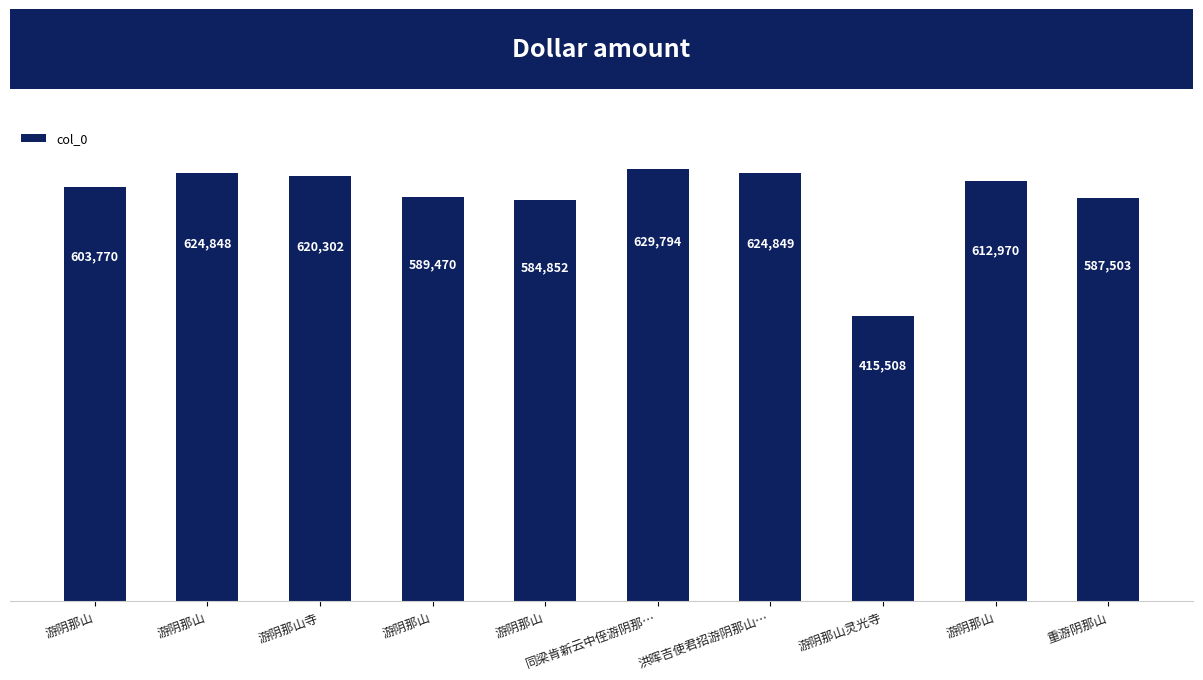

How many bars are there in total?

10